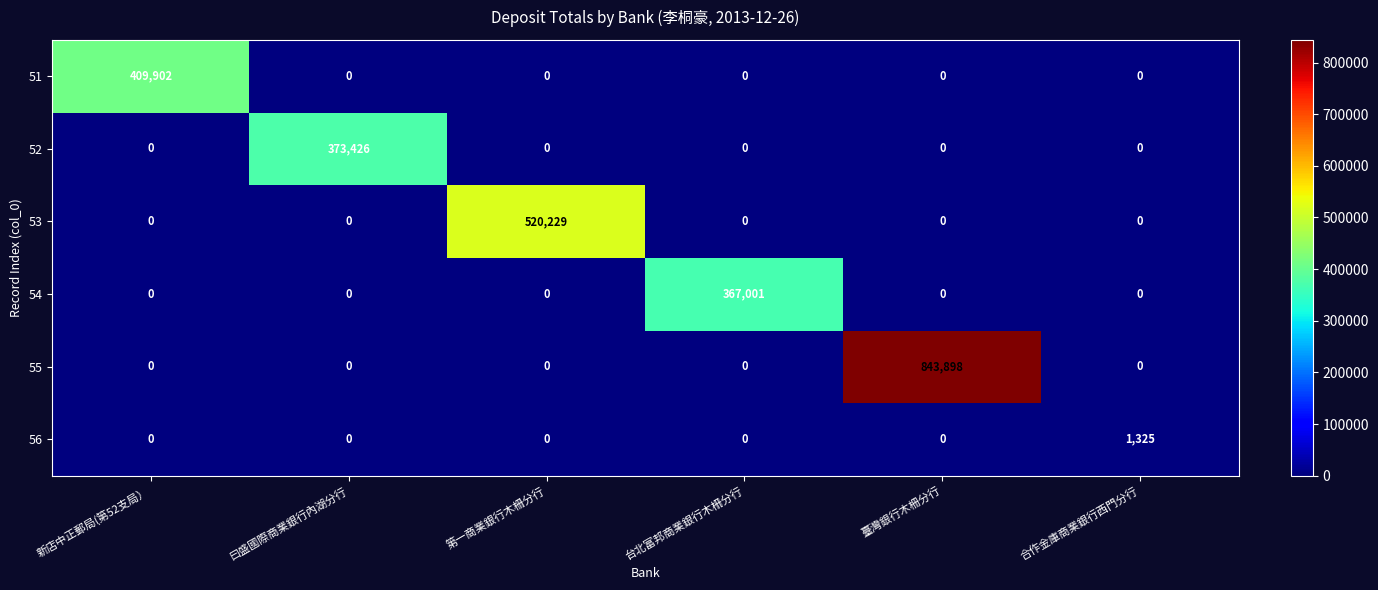

How many distinct data groups are displayed?

6